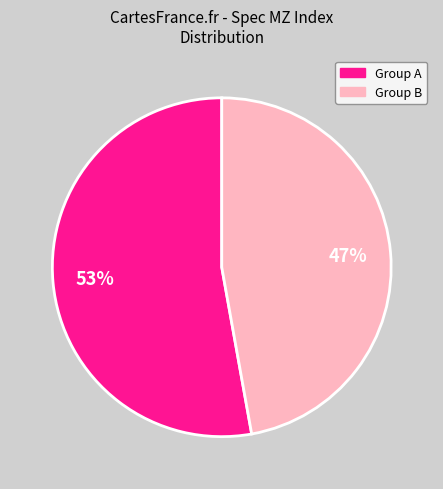

To the nearest percent, what is the average slice percentage?

50%